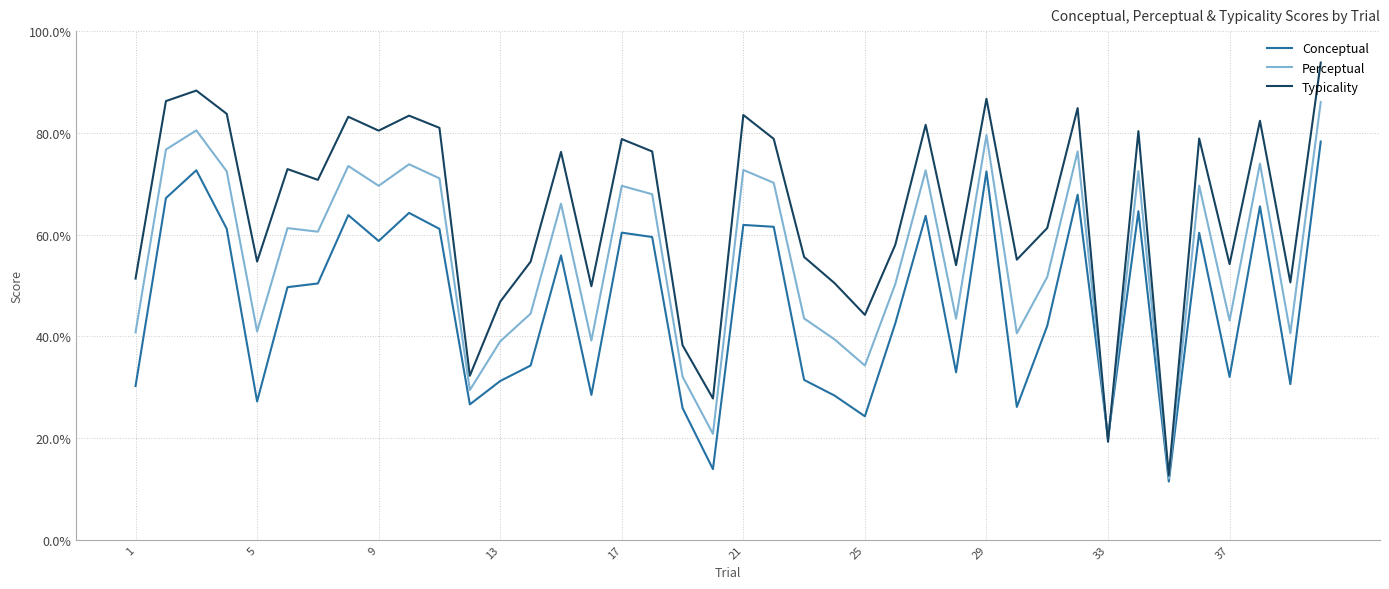

Does the chart have visible grid lines?

Yes